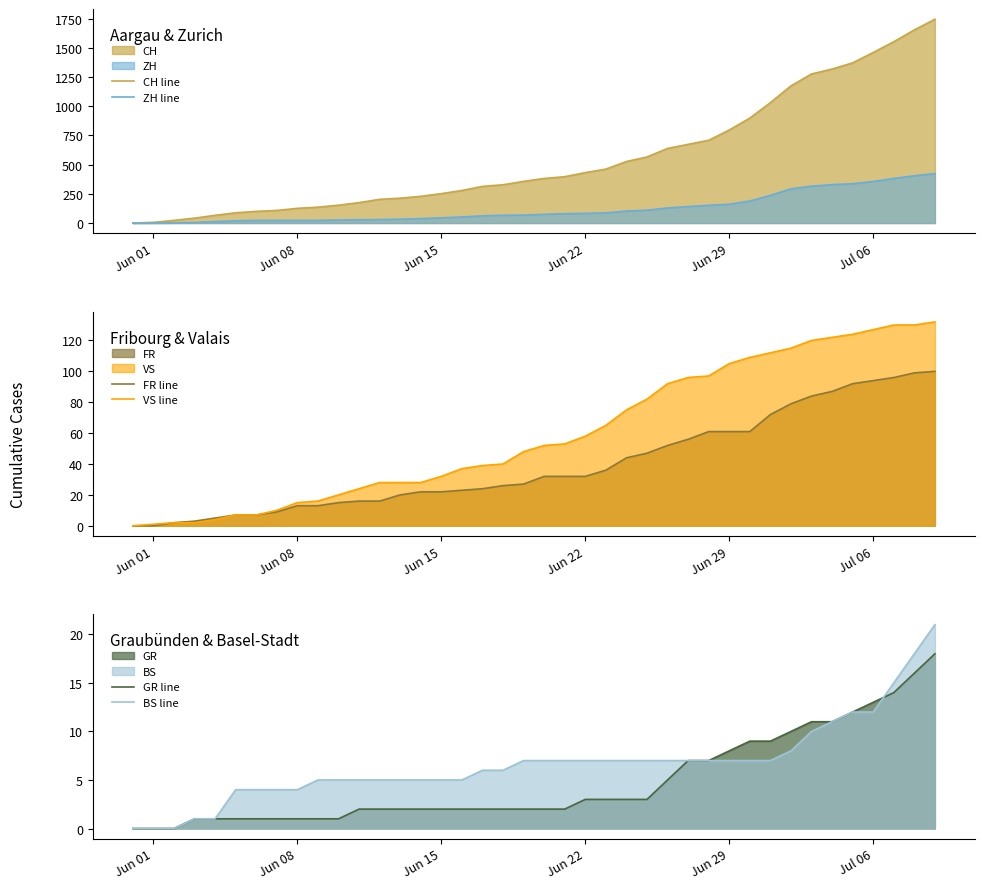

Rank the series by their maximum value, from lowest to highest.

GR line, BS line, FR line, VS line, ZH line, CH line